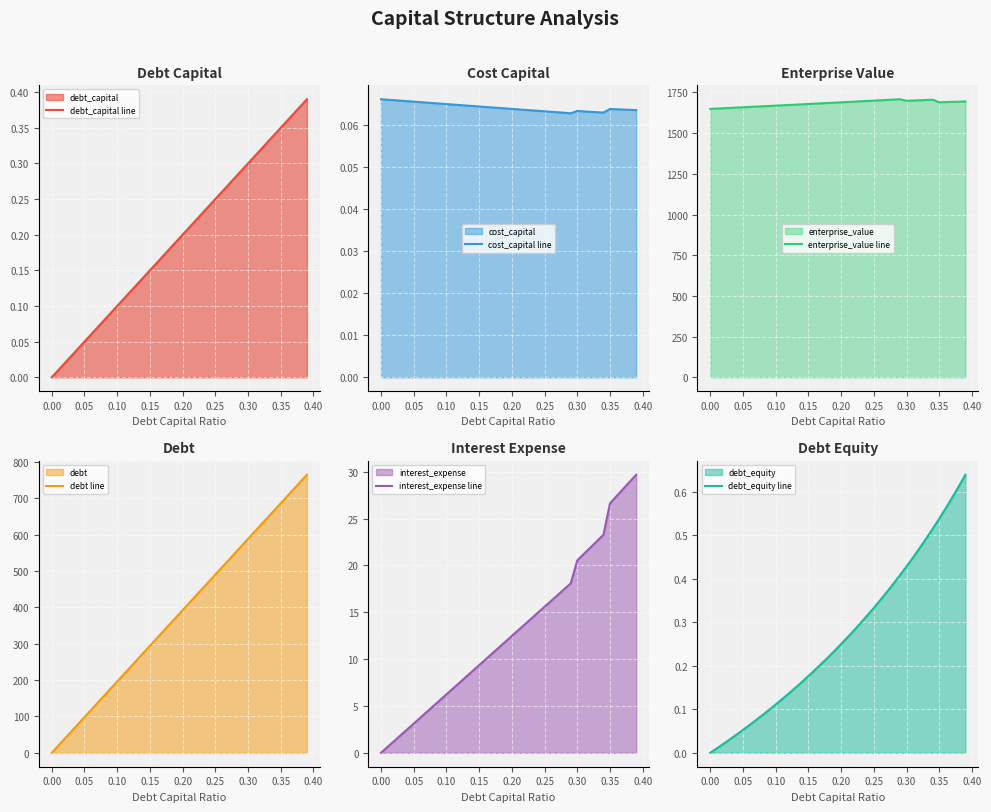

True or false: debt_capital line has a value of 0.0 at 0.00.

True